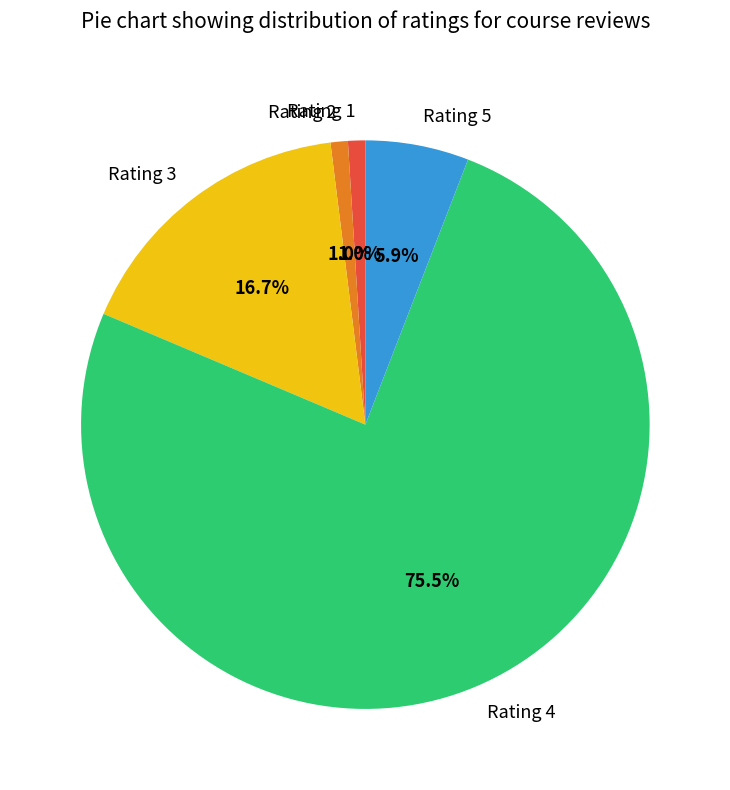

Do Rating 2 and Rating 5 together represent more than half of the pie?

No